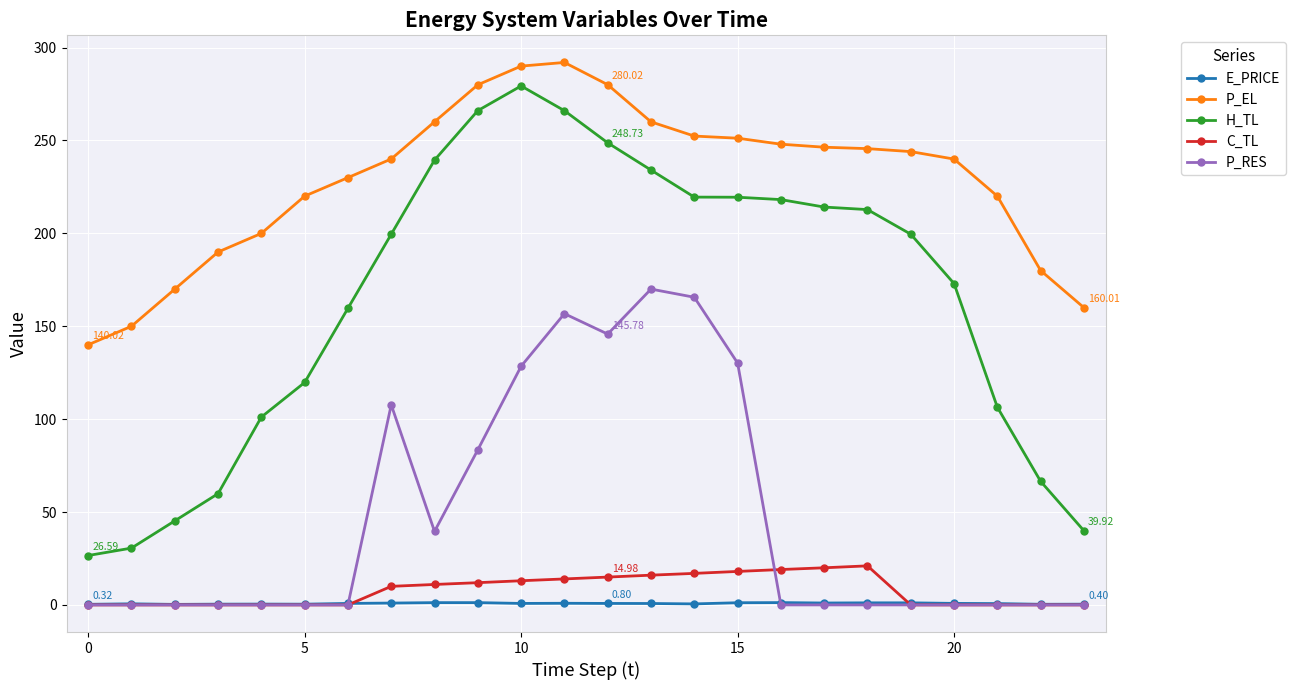

Which series has the widest spread of values?

H_TL